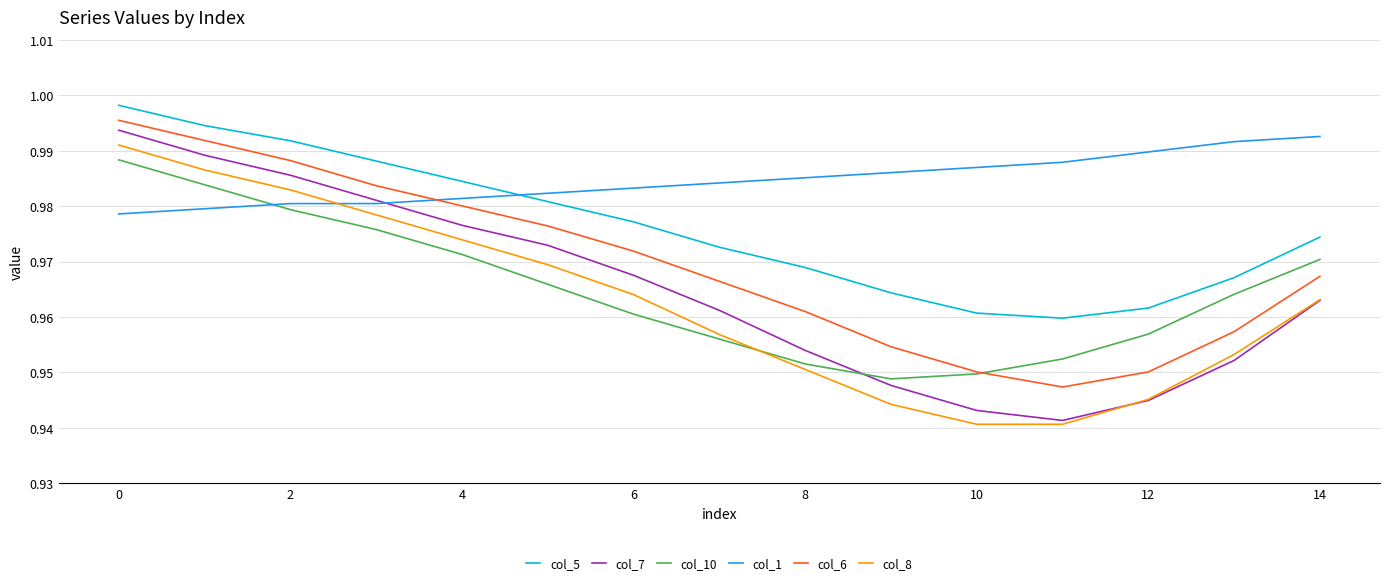

In col_6, how many points are lower than both neighbors (excluding endpoints)?

1